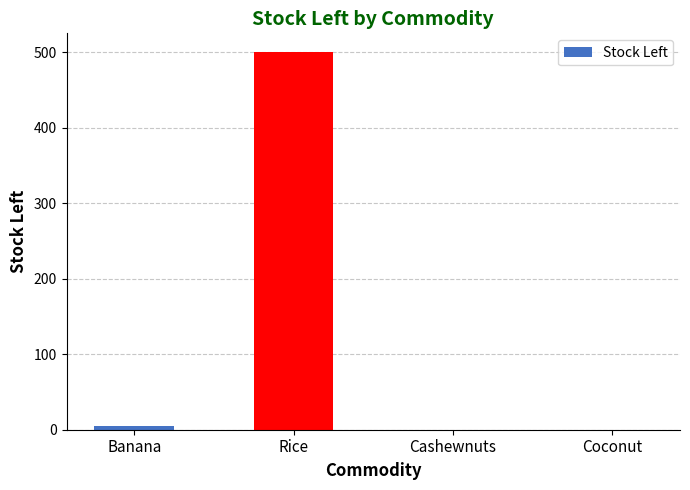

Are the bars grouped side by side (vs. stacked)?

No